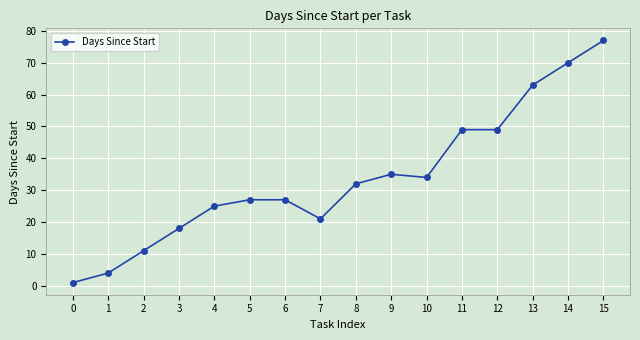

What is the value of the 14th point from the left?

63